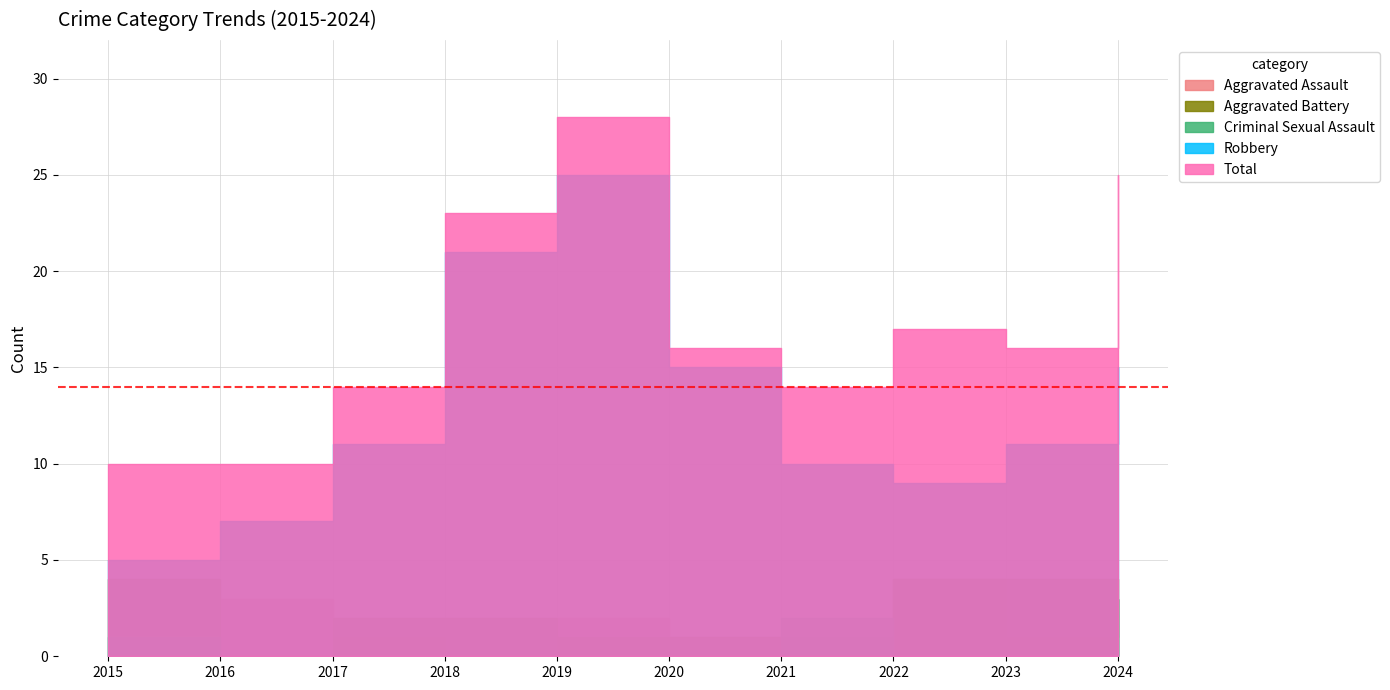

True or false: Criminal Sexual Assault has a value of 4 at 2024.

False